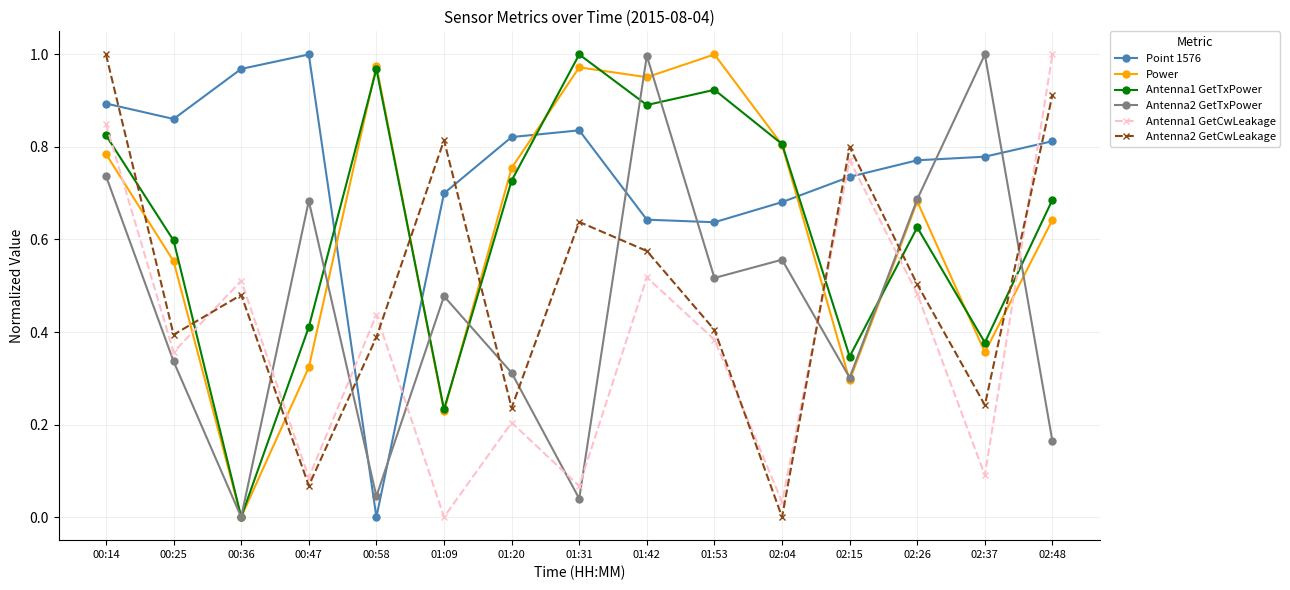

What is the label of the 2nd point from the right?

02:37